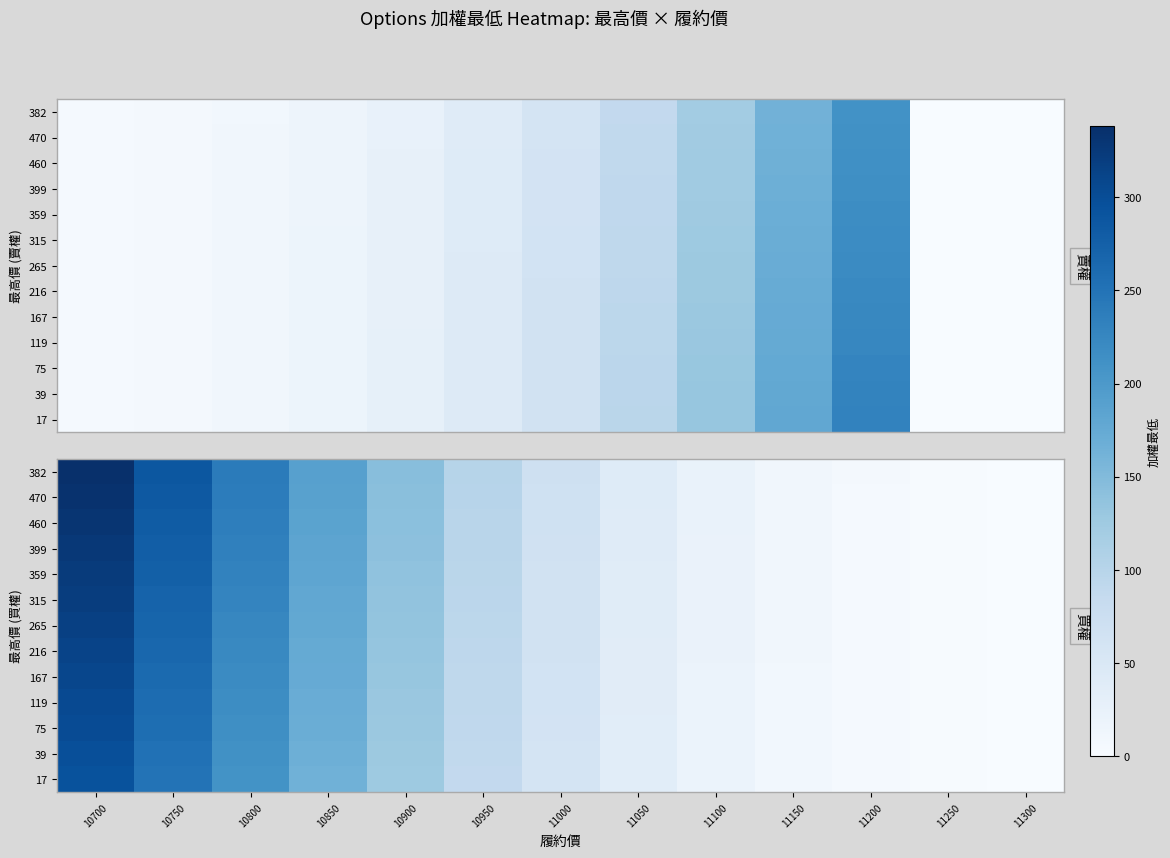

Between 11000 and 11150, which is larger?

11000